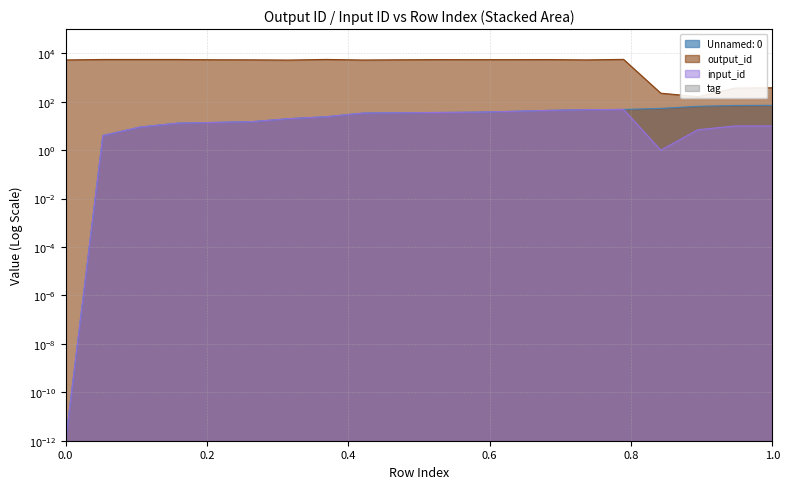

True or false: output_id and input_id cross at least once.

False